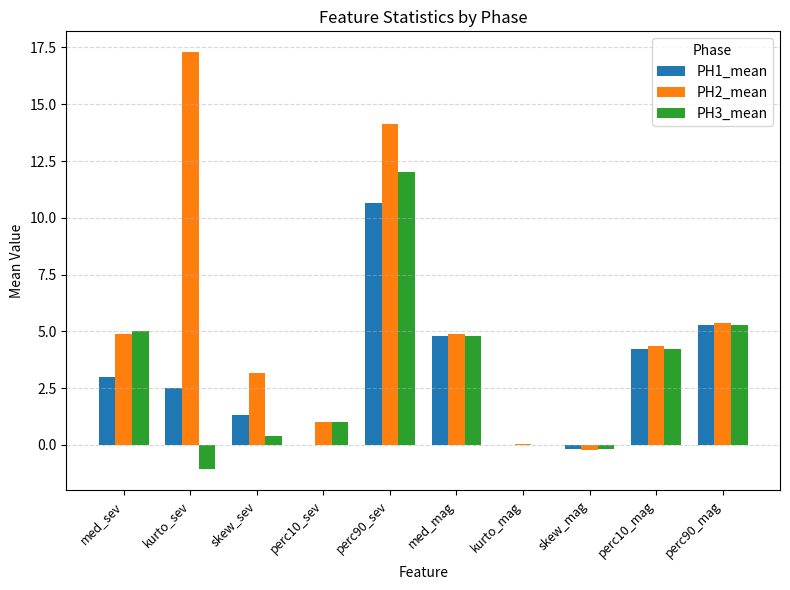

How many series are shown in this chart?

3